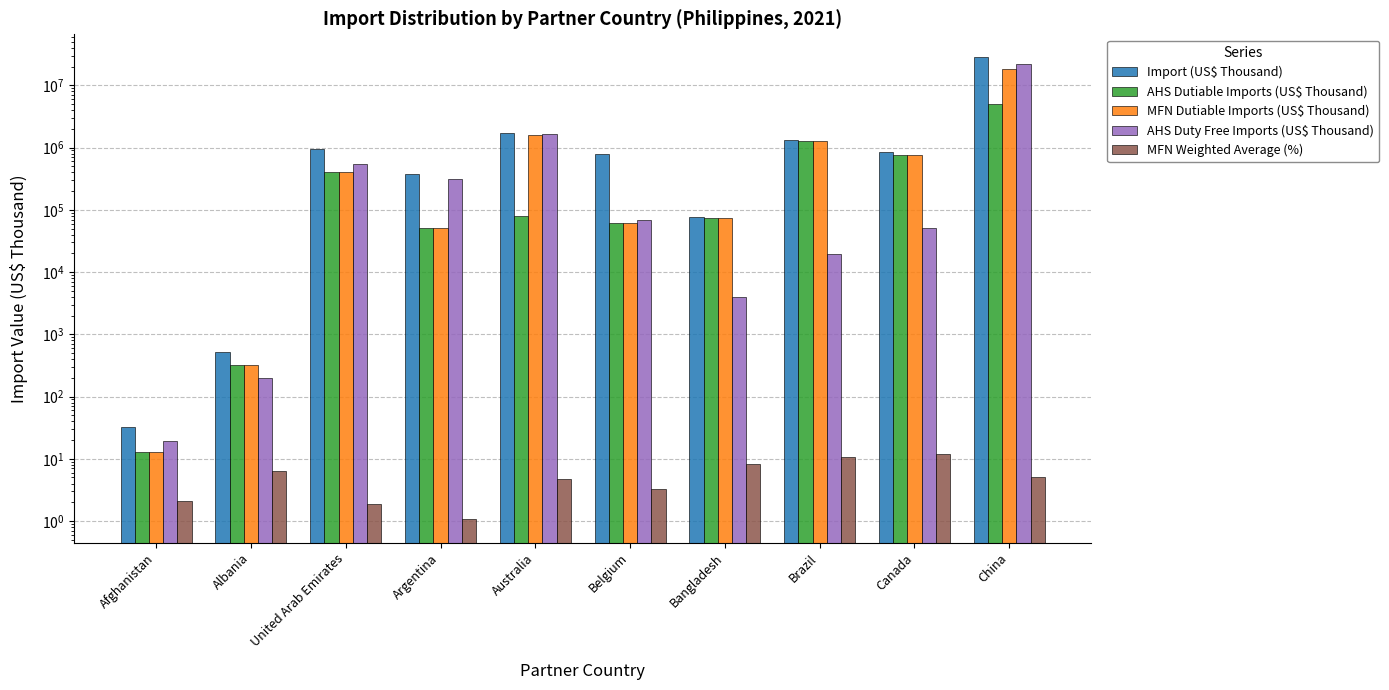

How many values in the Import (US$ Thousand) series are below 838791?

5